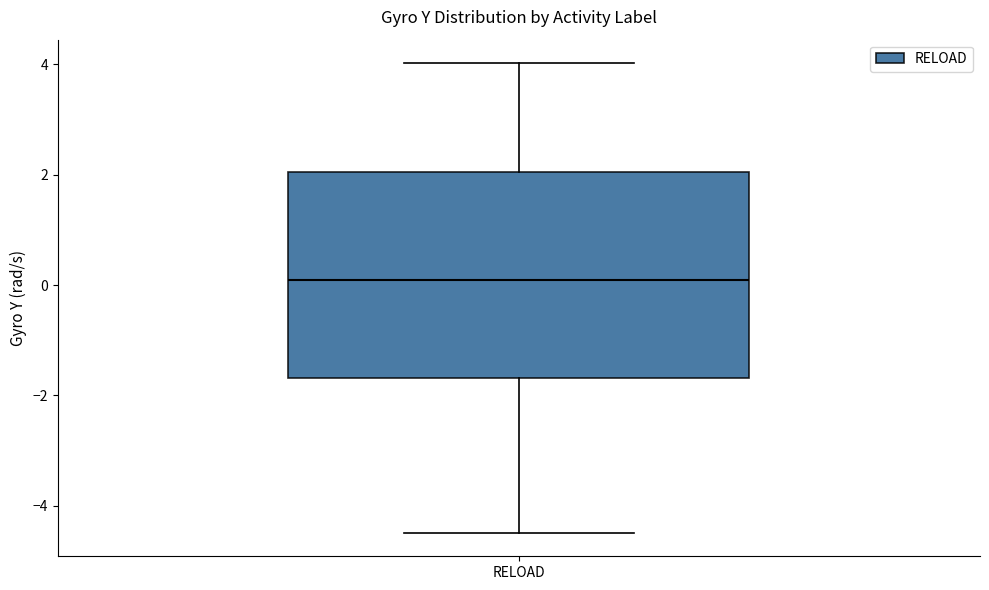

Where is the upper edge of the box for RELOAD on the y-axis? The values are not printed on the chart, so give them approximately, as read against the axis.

2.0